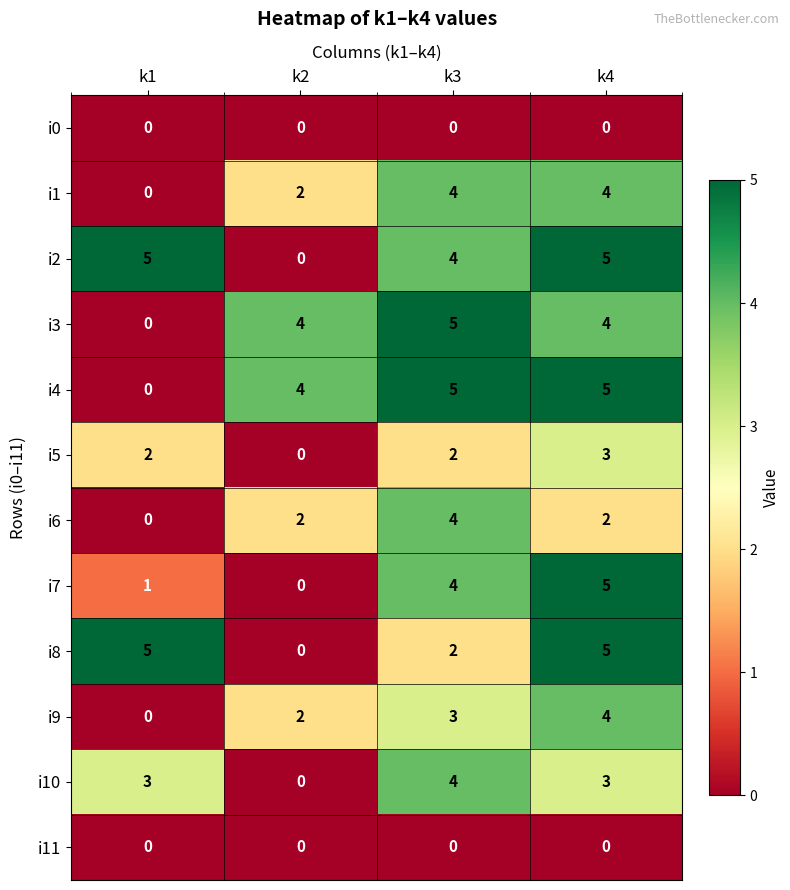

What is the spread (max minus min) of values at k3?

5